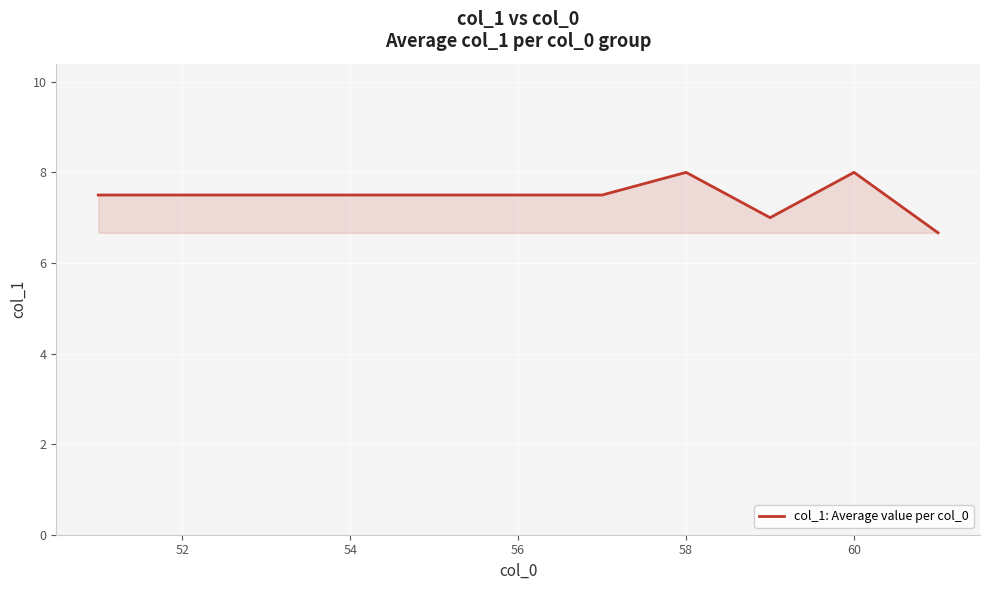

Does the chart have visible grid lines?

Yes